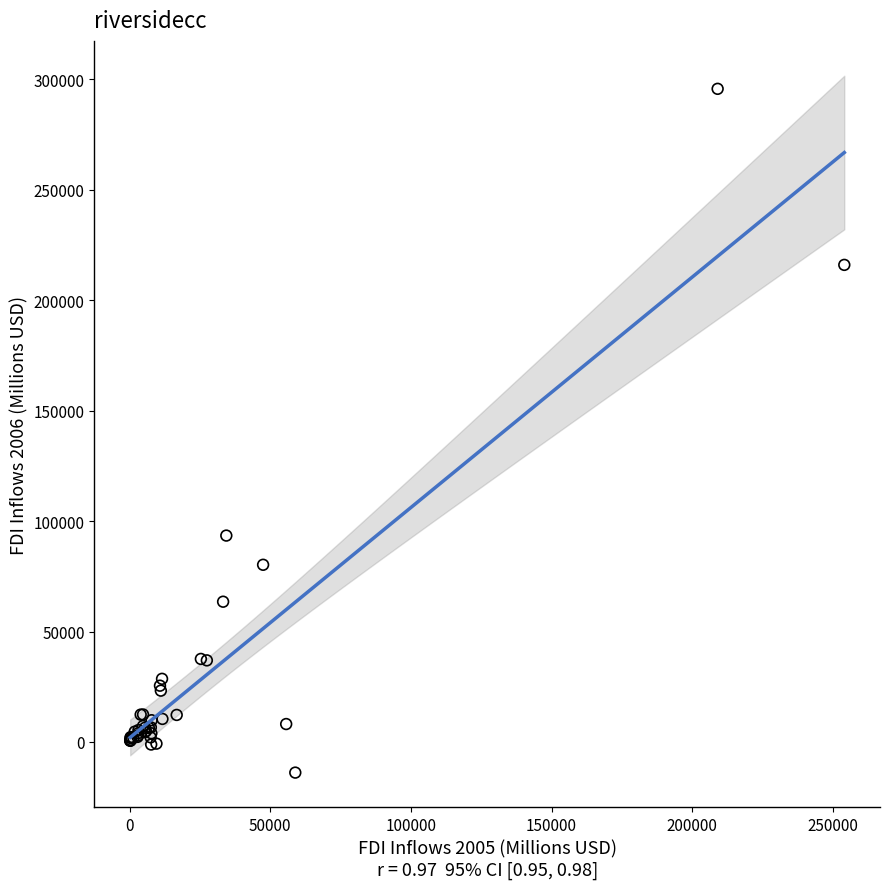

What Y value in the scatter plot is closest to 140893?

93430.7